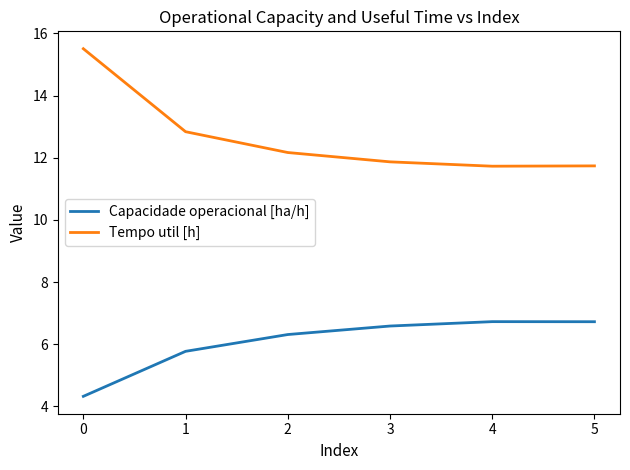

Reading right to left, transcribe all the data shown in this chart.

Capacidade operacional [ha/h]: 6.7	6.7	6.6	6.3	5.8	4.3
Tempo util [h]: 11.7	11.7	11.9	12.2	12.8	15.5